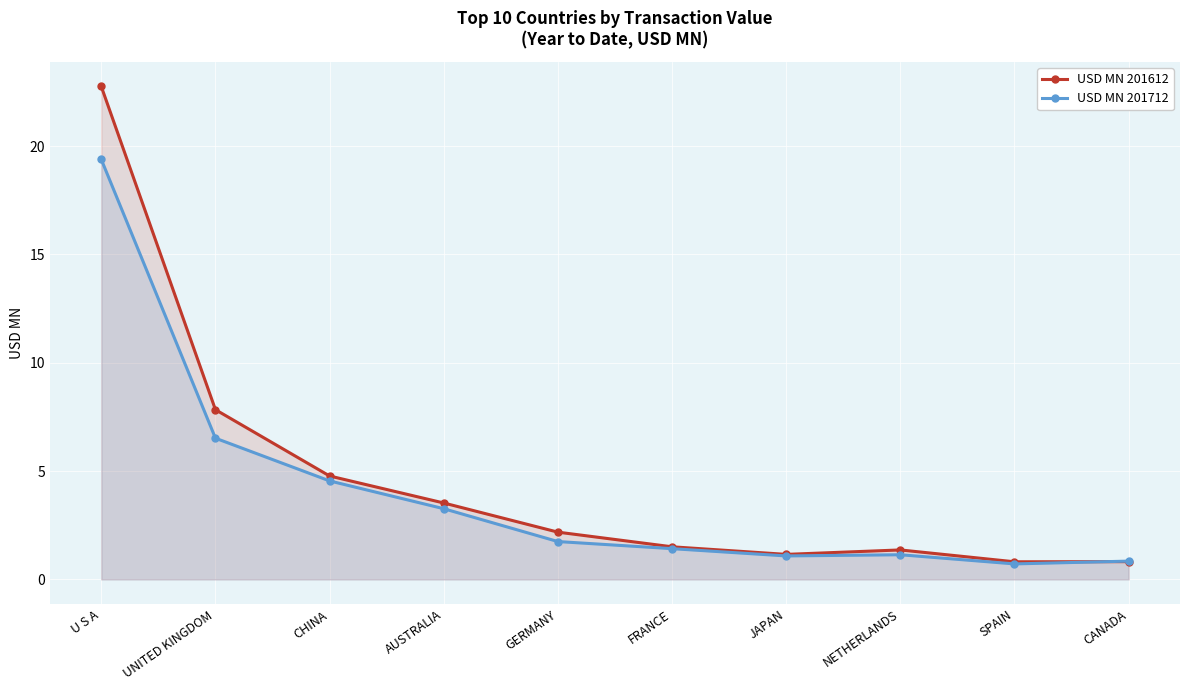

True or false: USD MN 201612 has more than 2 points higher than both neighbors.

False